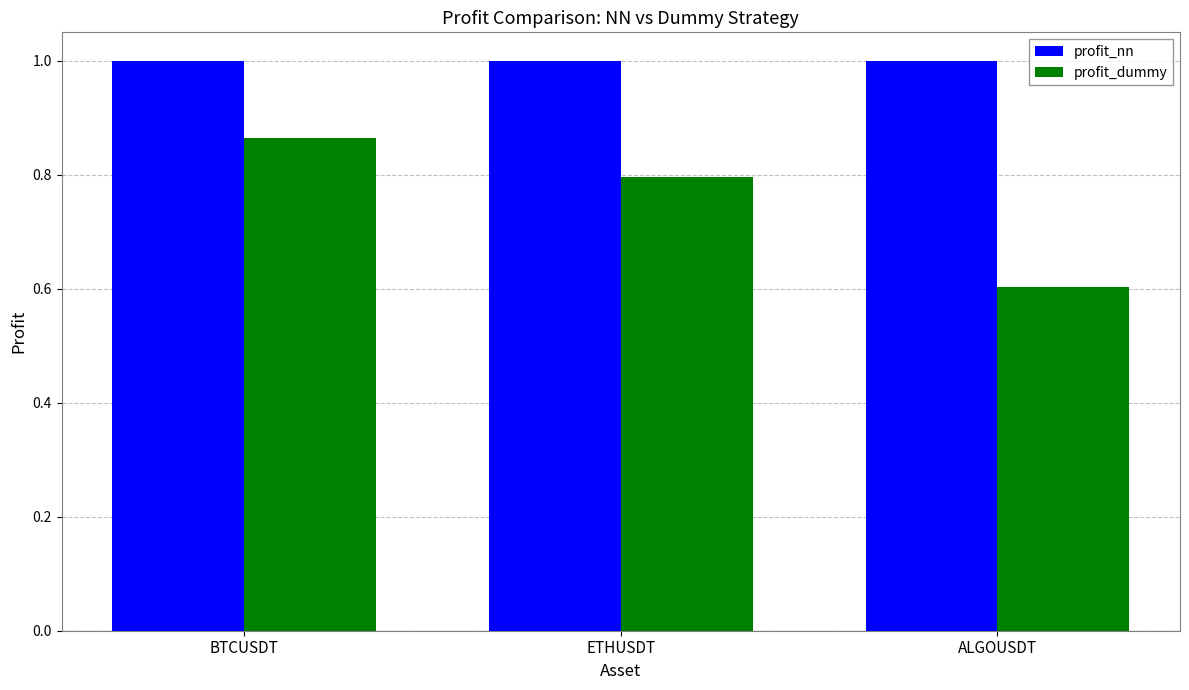

Which series has the widest spread of values?

profit_dummy